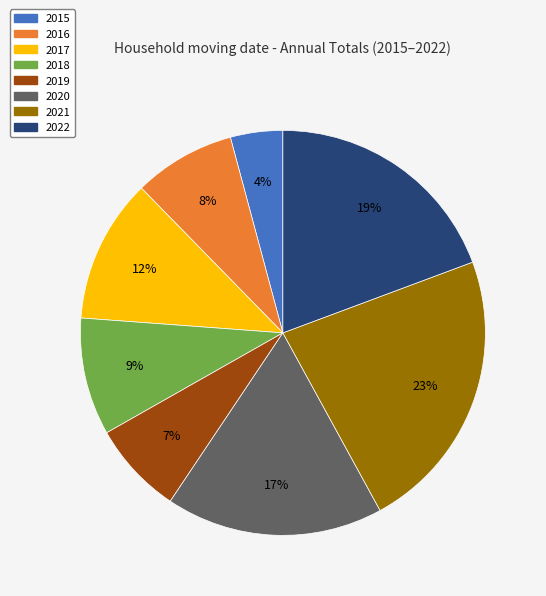

Is the sum of 2015 and 2019 greater than half?

No